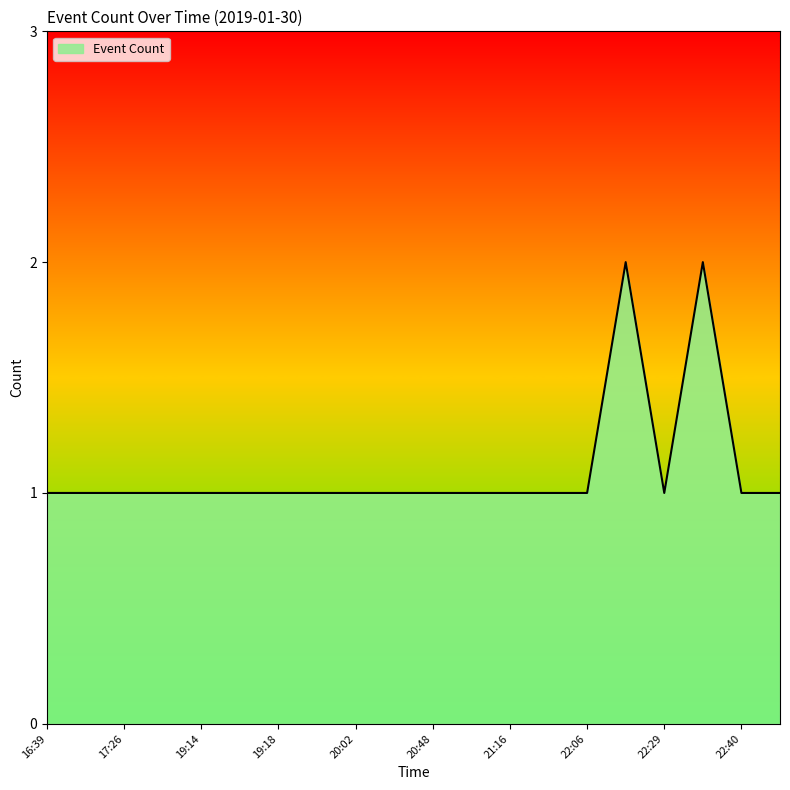

How many lines are shown in the chart?

1